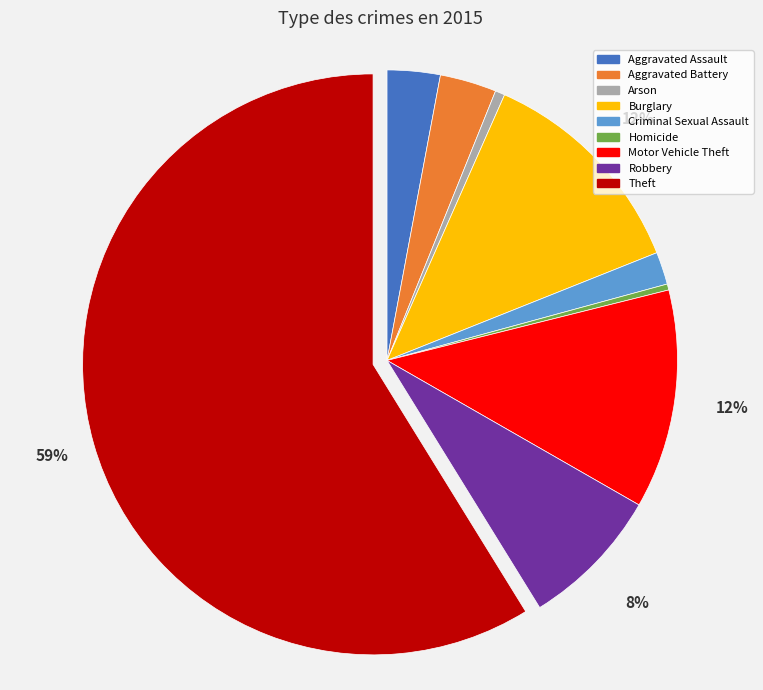

To the nearest percent, what percentage of the pie is Arson?

1%